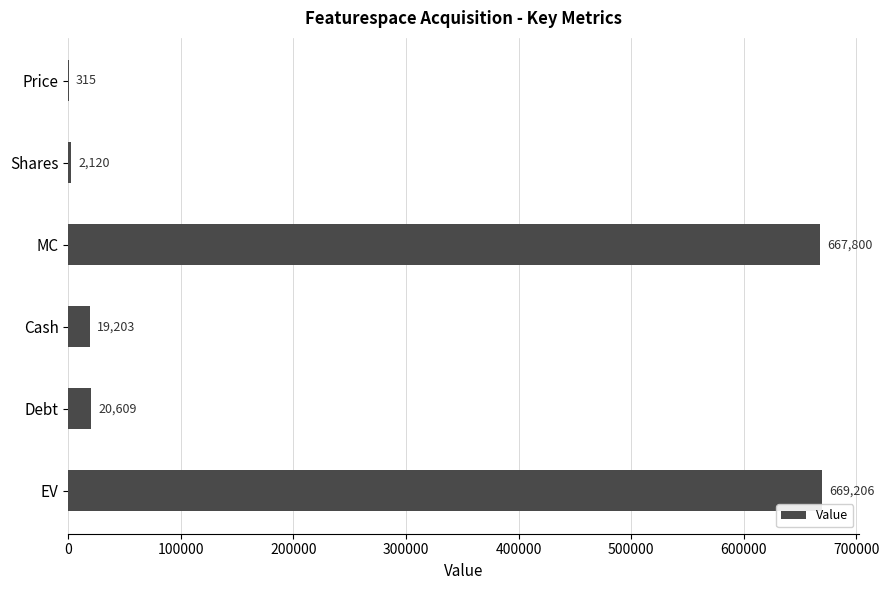

Where is the data nearest to the value 334760?

Debt